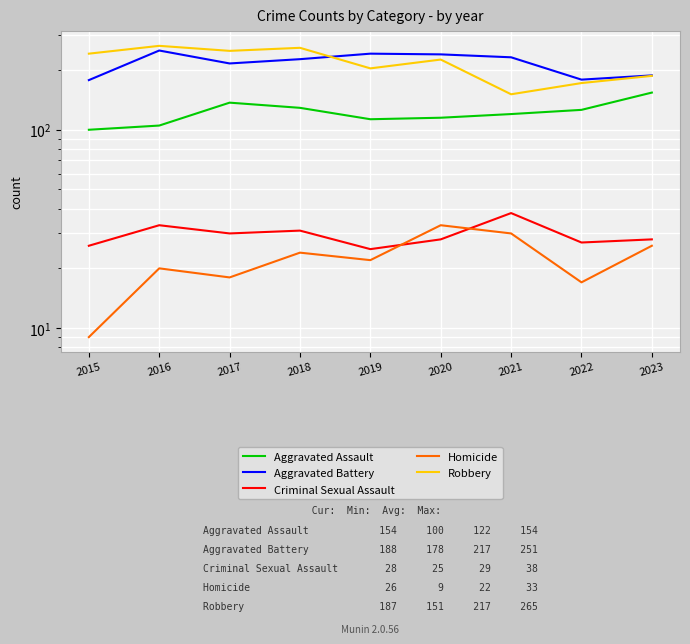

What are all the series names shown in the legend?

Aggravated Assault, Aggravated Battery, Criminal Sexual Assault, Homicide, Robbery